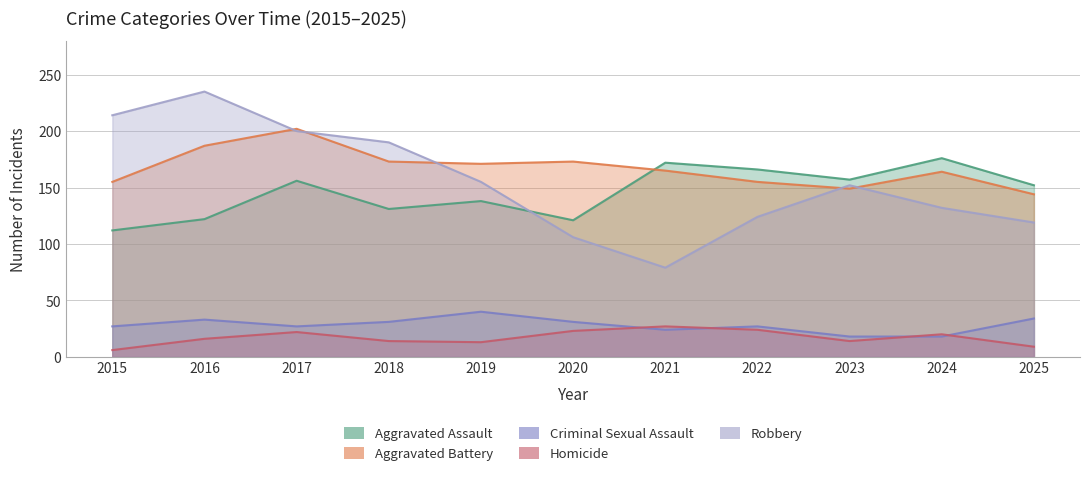

Reading right to left, extract all data points from this chart.

Aggravated Assault: 2025=152	2024=176	2023=157	2022=166	2021=172	2020=121	2019=138	2018=131	2017=156	2016=122	2015=112
Aggravated Battery: 2025=144	2024=164	2023=149	2022=155	2021=165	2020=173	2019=171	2018=173	2017=202	2016=187	2015=155
Criminal Sexual Assault: 2025=34	2024=18	2023=18	2022=27	2021=24	2020=31	2019=40	2018=31	2017=27	2016=33	2015=27
Homicide: 2025=9	2024=20	2023=14	2022=24	2021=27	2020=23	2019=13	2018=14	2017=22	2016=16	2015=6
Robbery: 2025=119	2024=132	2023=152	2022=124	2021=79	2020=106	2019=155	2018=190	2017=200	2016=235	2015=214